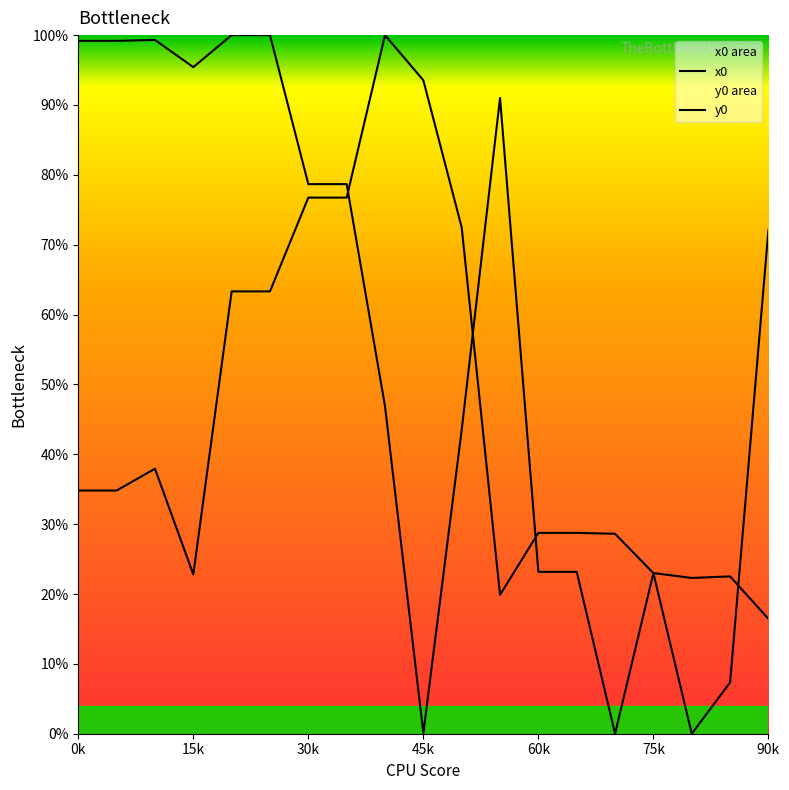

List the series in order of their peak value, highest first.

x0, y0